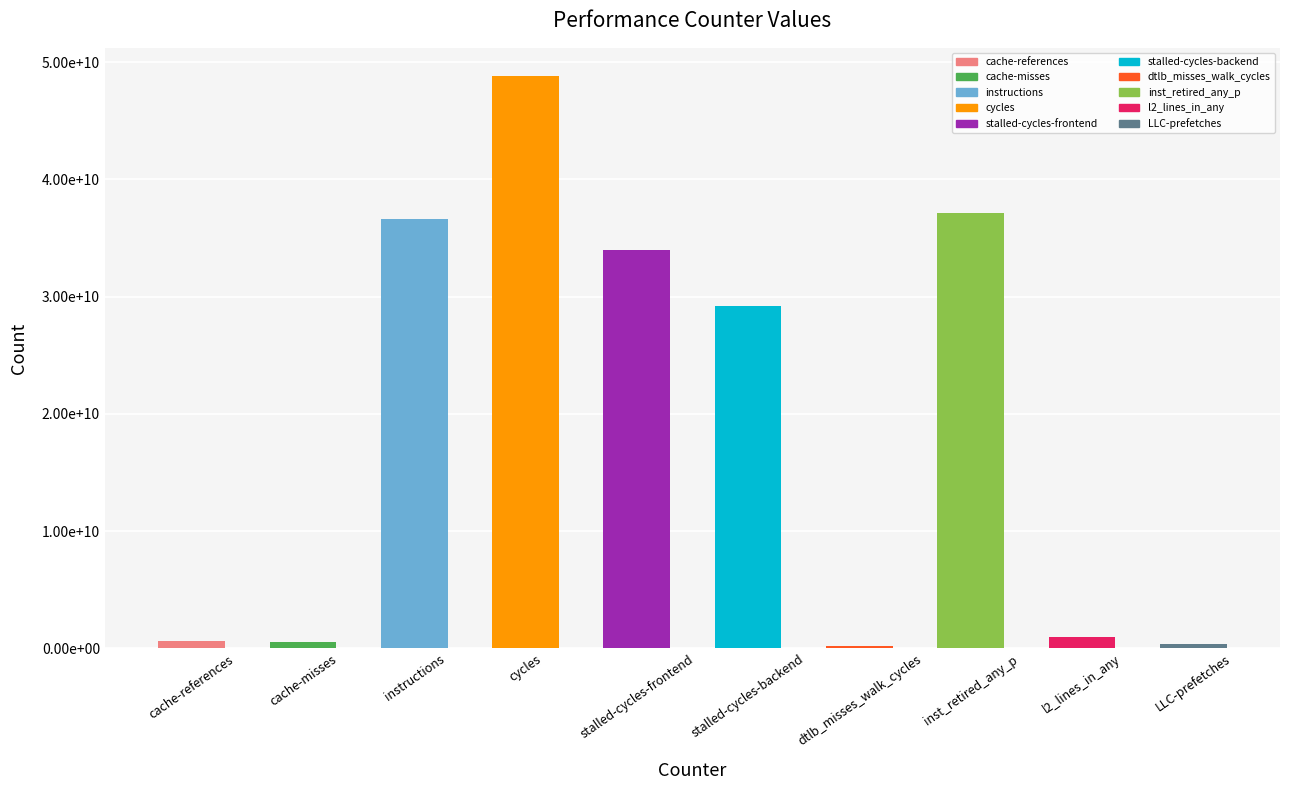

Reading left to right, what are all the values shown in this chart?

580250390	554625007	36641577163	48781855637	33996216411	29179775145	180213174	37089923522	929594697	344404583